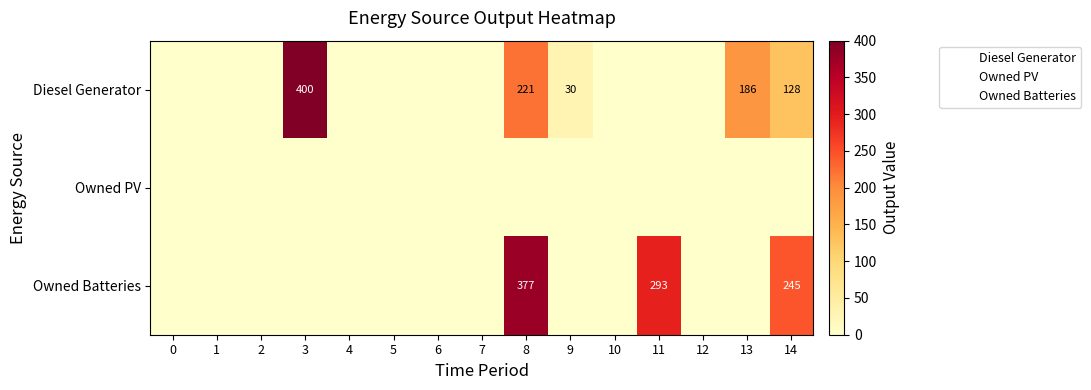

What is the greatest value displayed?

400